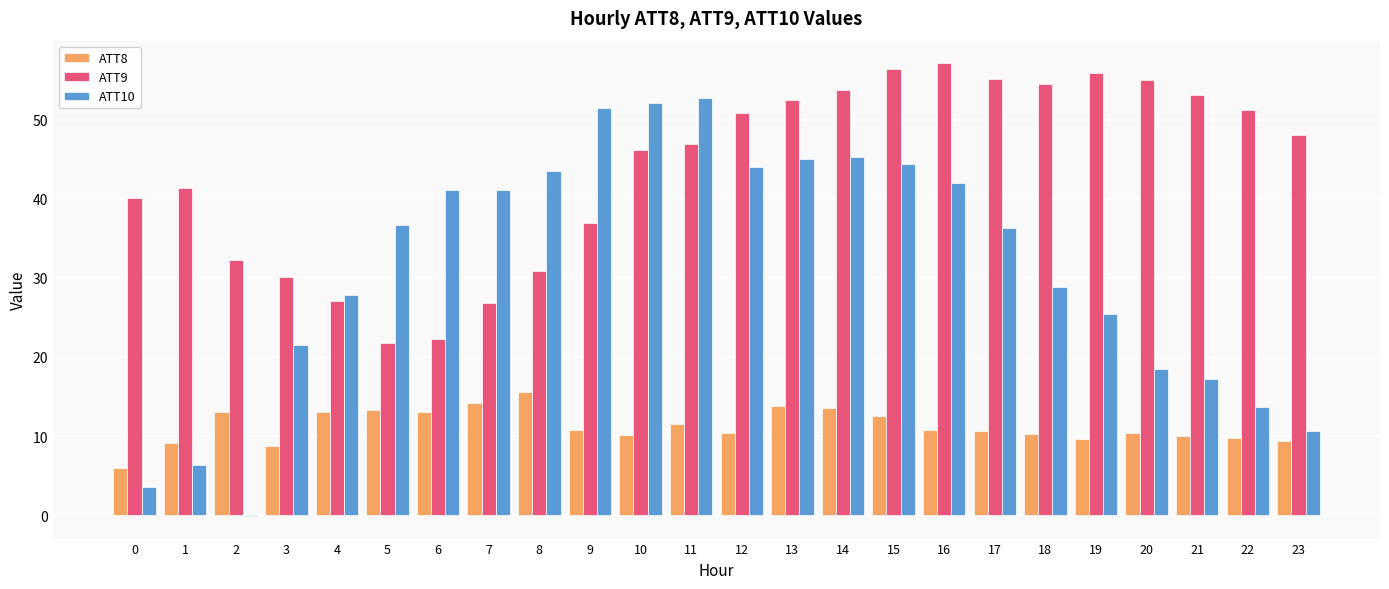

Between 1 and 19, which series saw the biggest shift?

ATT10